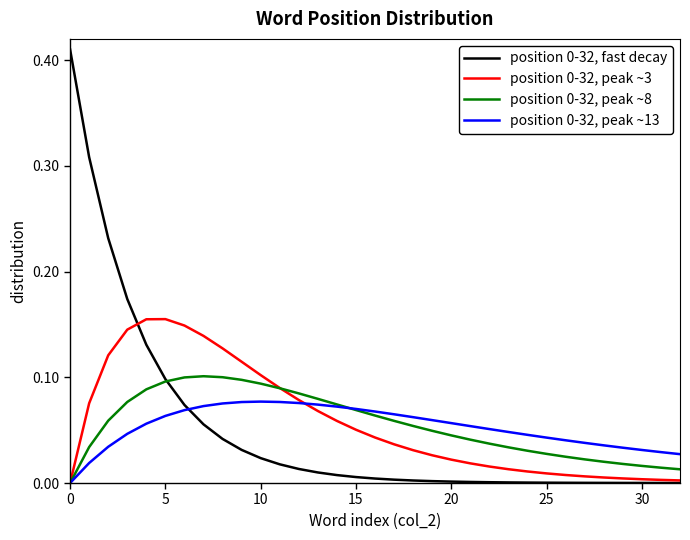

How many lines are shown in the chart?

4